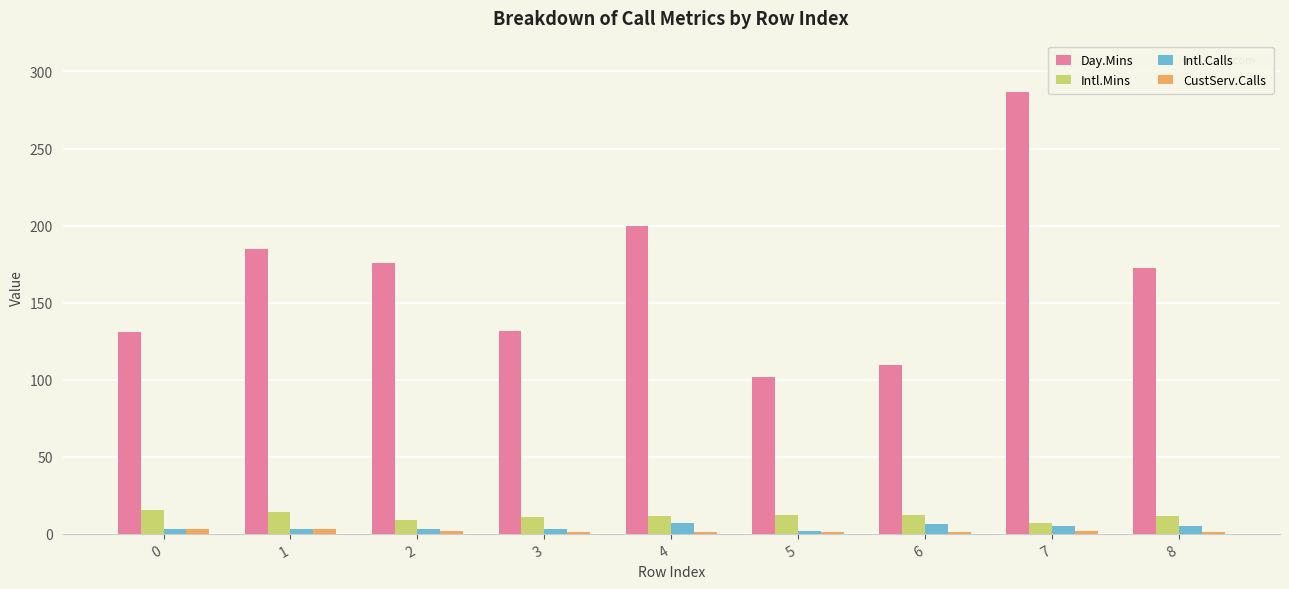

Which series has the largest total across all categories?

Day.Mins